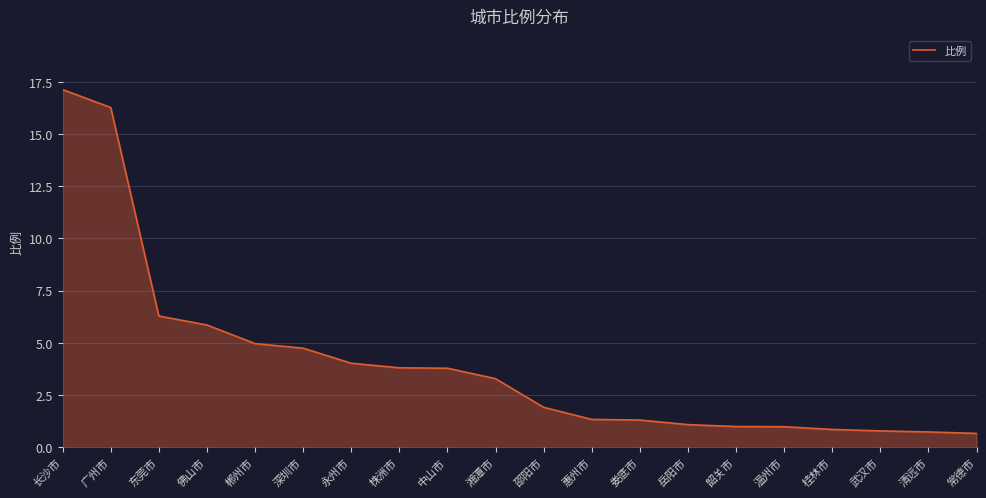

Approximately how many times larger is the value at 东莞市 compared to 广州市?

0.4